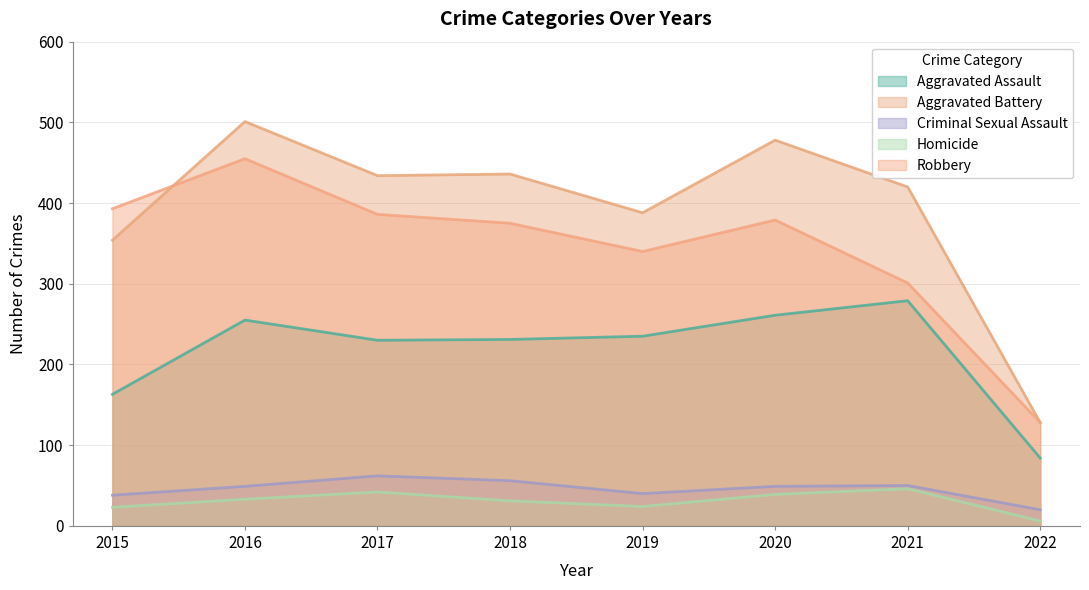

Is the value of Homicide at 2021 greater than the value of Robbery at 2022?

No